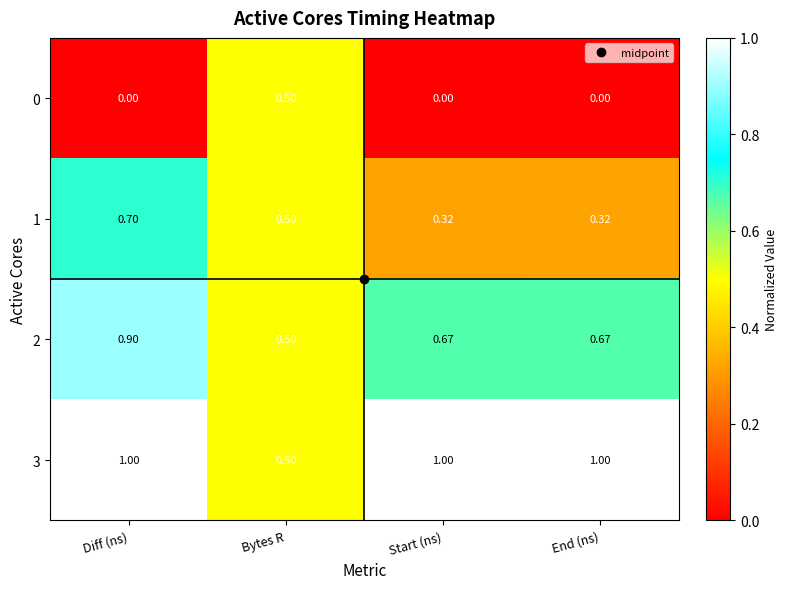

Rank the series by their maximum value, from lowest to highest.

0, 1, 2, 3